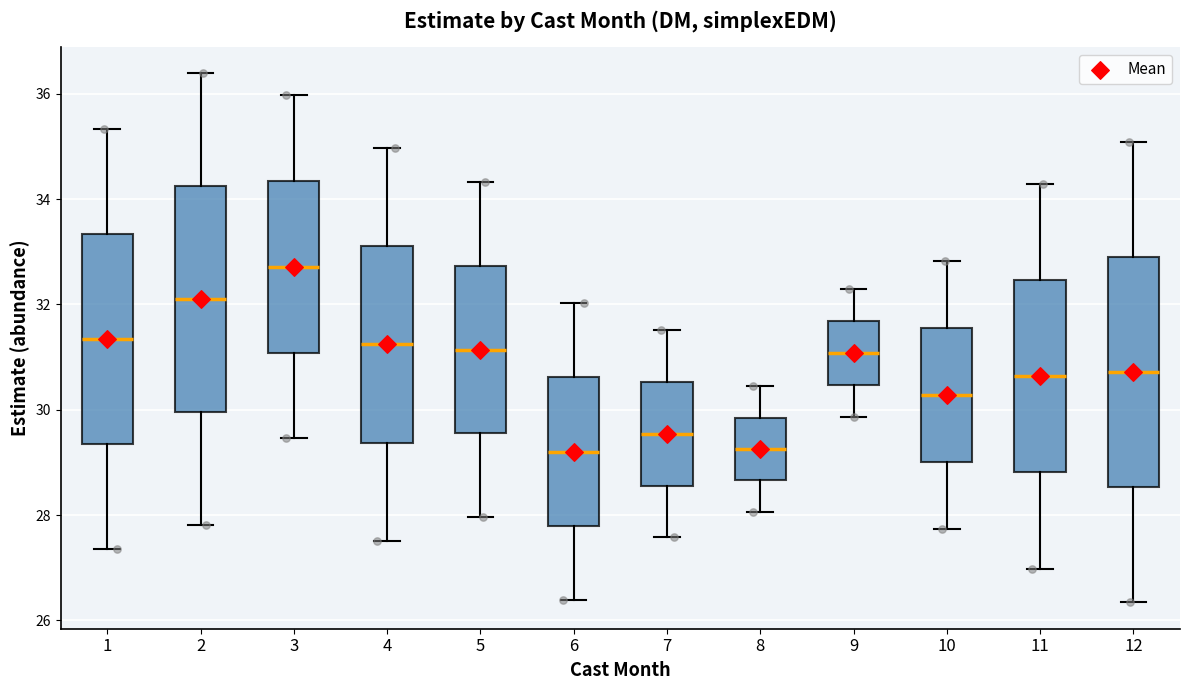

Reading left to right, read every box against the y-axis: the position of its median line, the range the box covers, and the ends of its whiskers. The values are not printed on the chart, so give them approximately, as read against the axis.

1: median 31.4, box 29.4 to 33.4, whiskers 27.4 to 35.4
2: median 32.2, box 30.0 to 34.2, whiskers 27.8 to 36.4
3: median 32.8, box 31.0 to 34.4, whiskers 29.4 to 36.0
4: median 31.2, box 29.4 to 33.2, whiskers 27.6 to 35.0
5: median 31.2, box 29.6 to 32.8, whiskers 28.0 to 34.4
6: median 29.2, box 27.8 to 30.6, whiskers 26.4 to 32.0
7: median 29.6, box 28.6 to 30.6, whiskers 27.6 to 31.6
8: median 29.2, box 28.6 to 29.8, whiskers 28.0 to 30.4
9: median 31.0, box 30.4 to 31.6, whiskers 29.8 to 32.4
10: median 30.2, box 29.0 to 31.6, whiskers 27.8 to 32.8
11: median 30.6, box 28.8 to 32.4, whiskers 27.0 to 34.2
12: median 30.8, box 28.6 to 32.8, whiskers 26.4 to 35.0